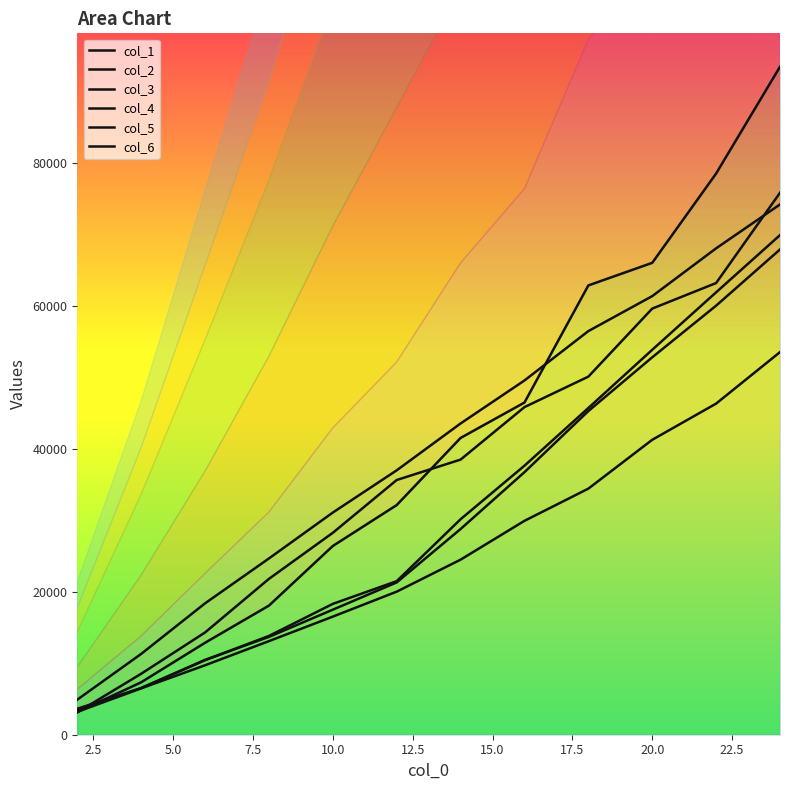

What is the highest value of the col_6 series?

67947